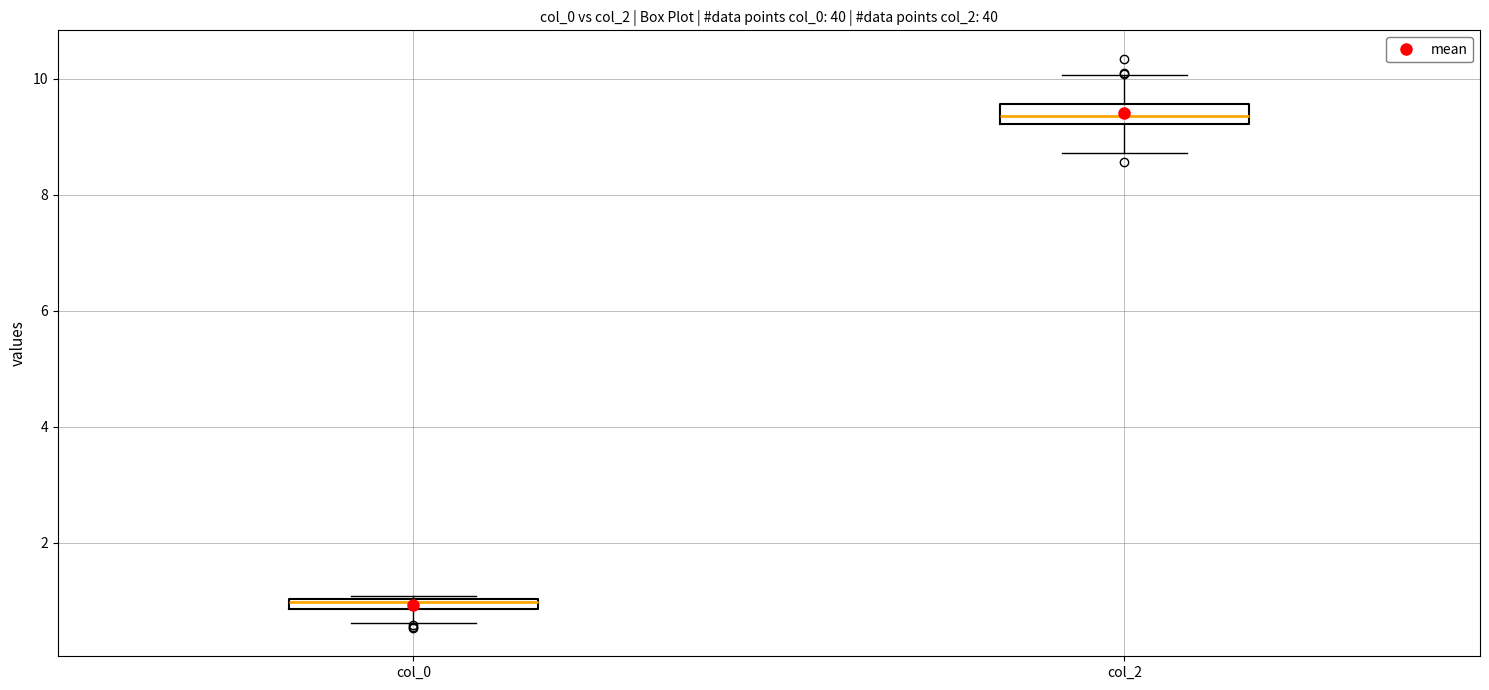

Which box has the lowest median line?

col_0